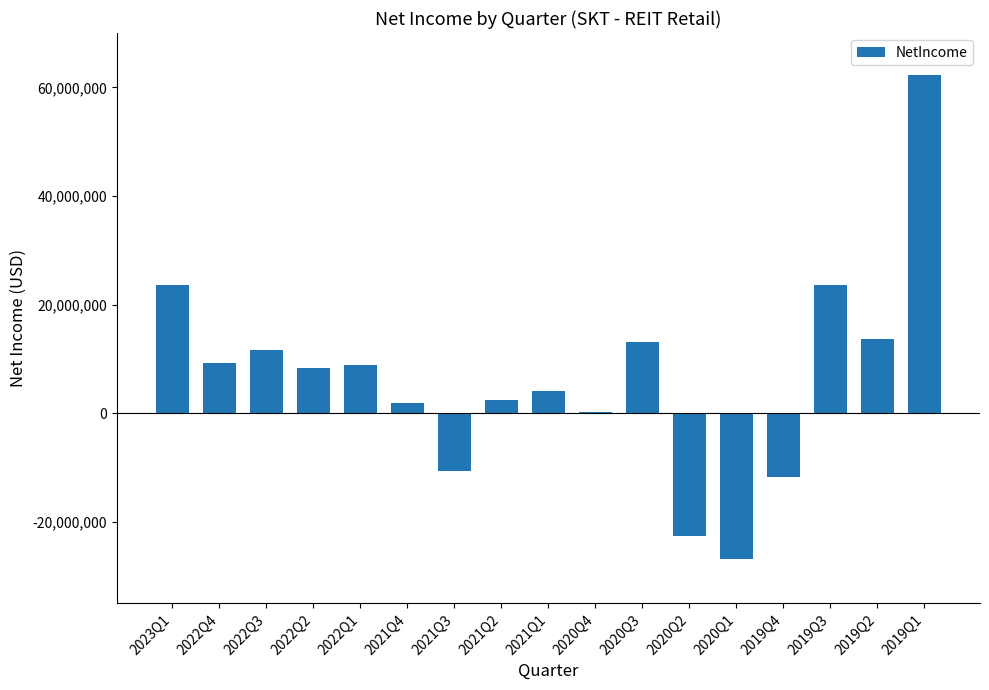

What is the sum of the values at 2020Q1 and 2022Q1?

-17998000